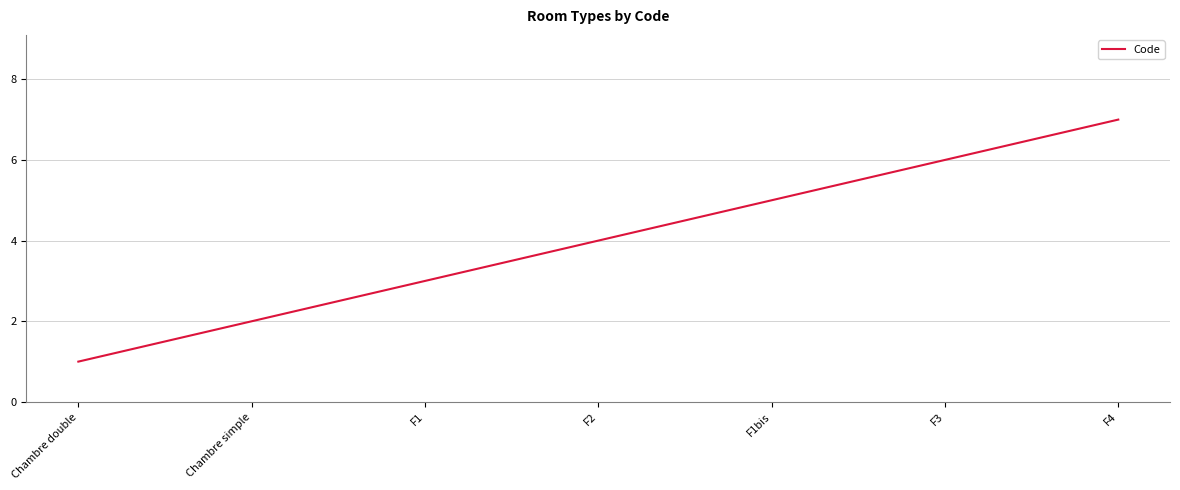

True or false: there are more than 1 points higher than both neighbors.

False